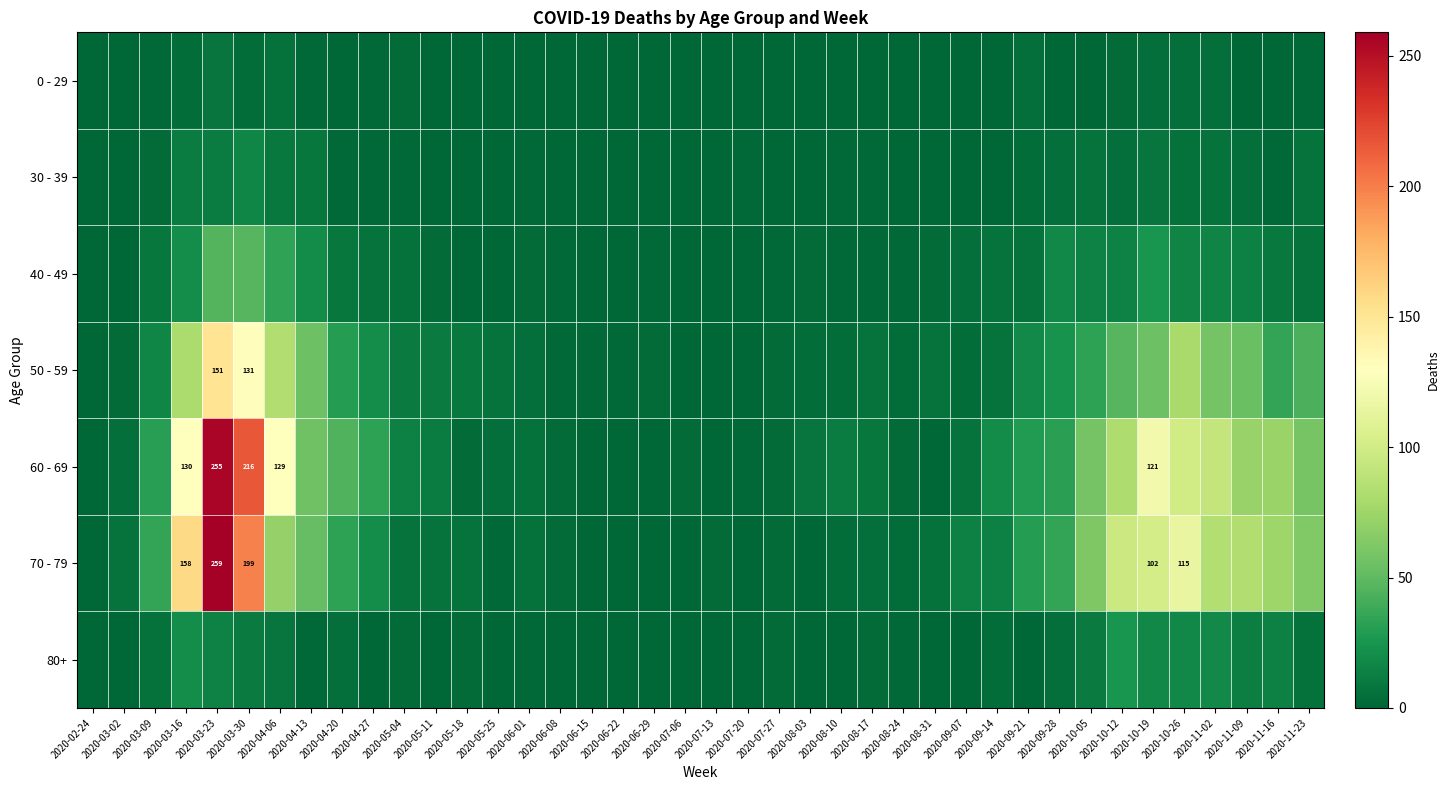

What is the total value across all series at 2020-06-22?

5